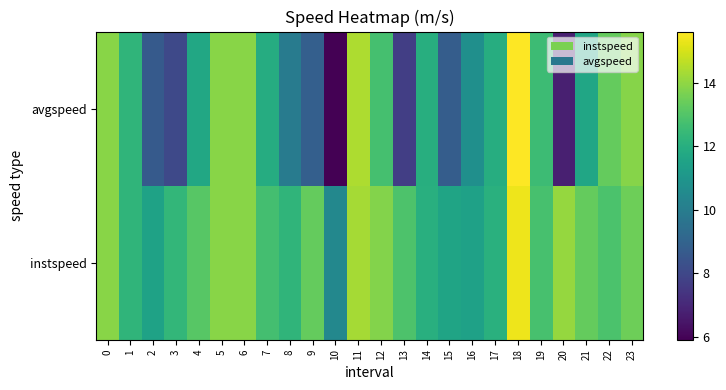

At how many categories does at least one series exceed 6?

24